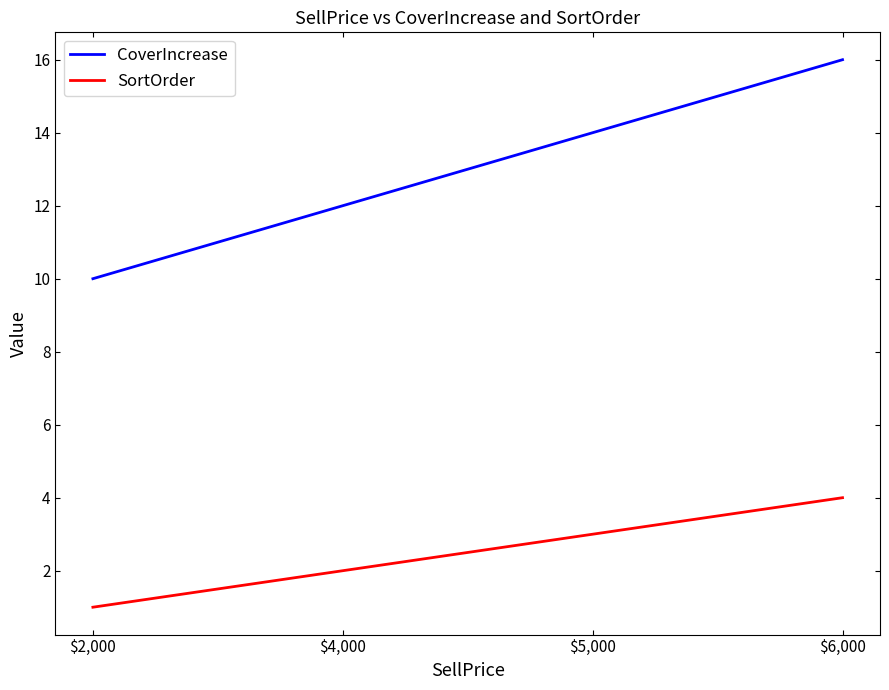

List the labels in order of SortOrder value, largest first.

$6,000, $5,000, $4,000, $2,000